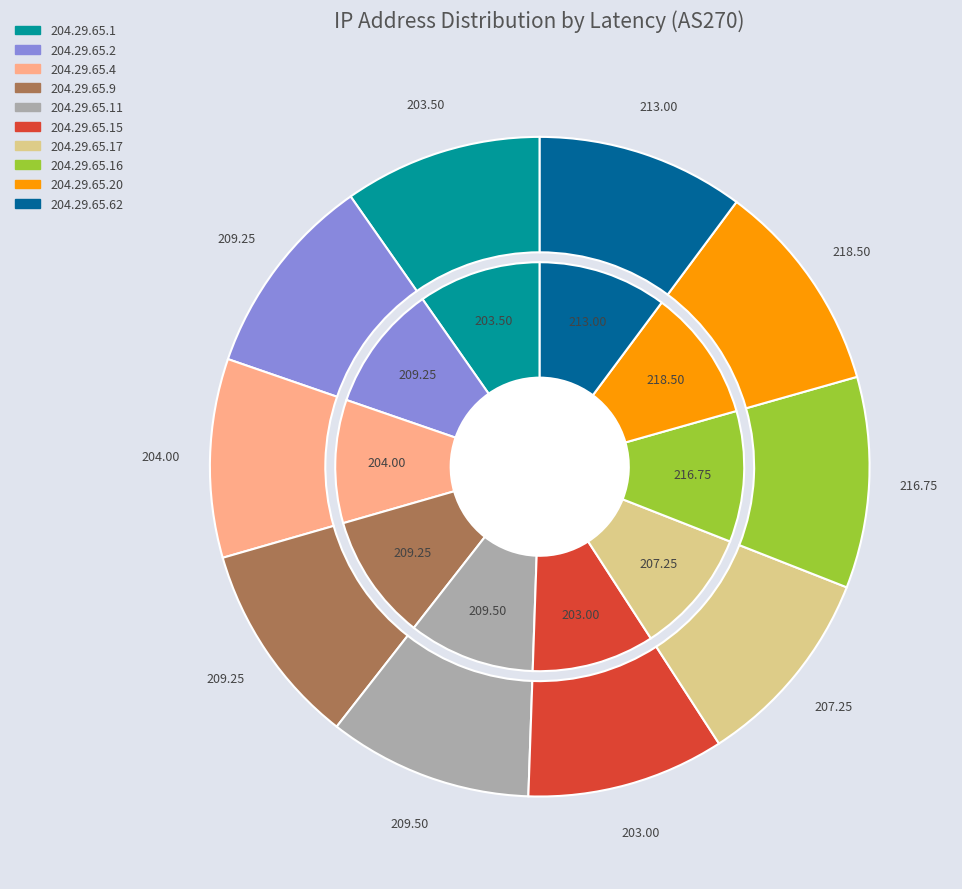

What is the change in value from 204.29.65.15 to 204.29.65.62?

+10.0